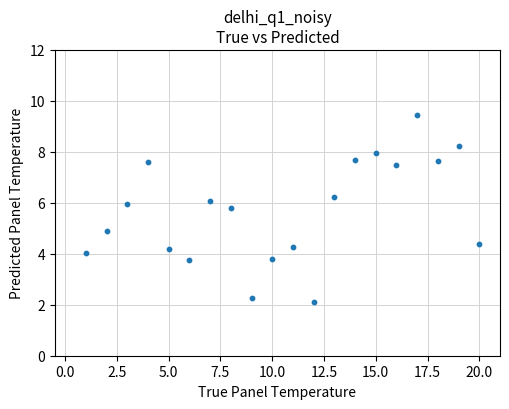

What is the range of Y values (max minus min)?

7.4